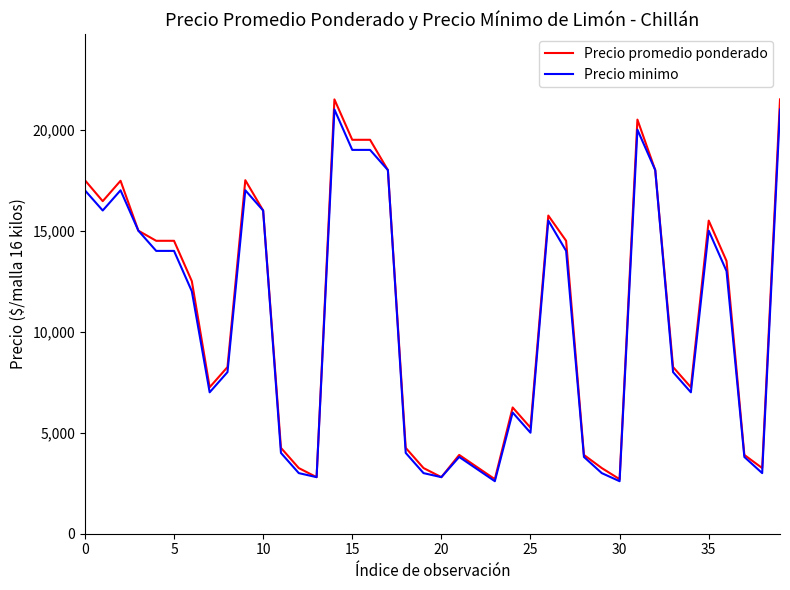

Which series has the widest spread of values?

Precio promedio ponderado